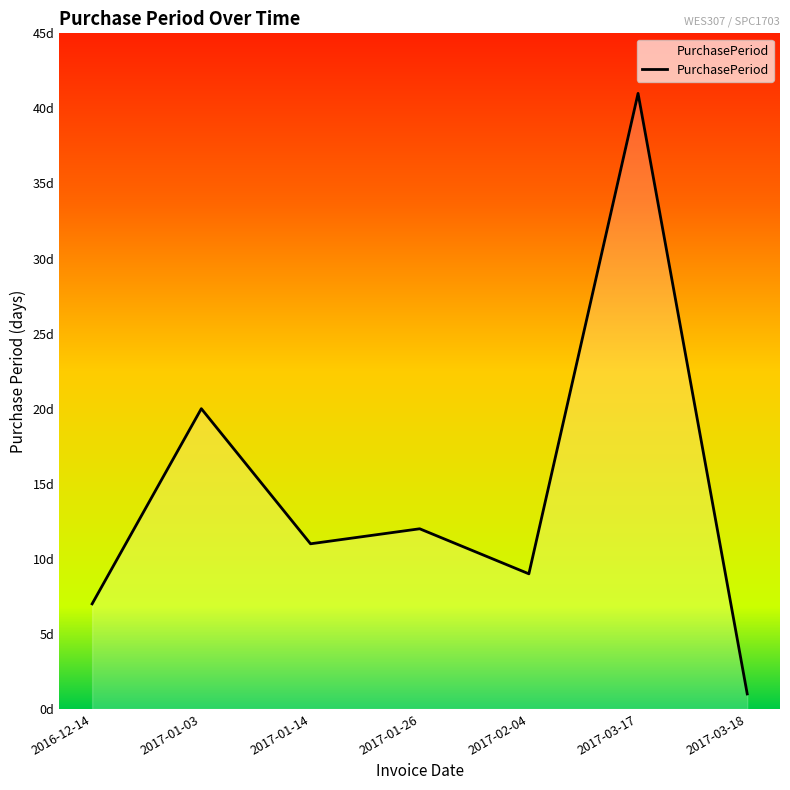

Does the chart have visible grid lines?

No